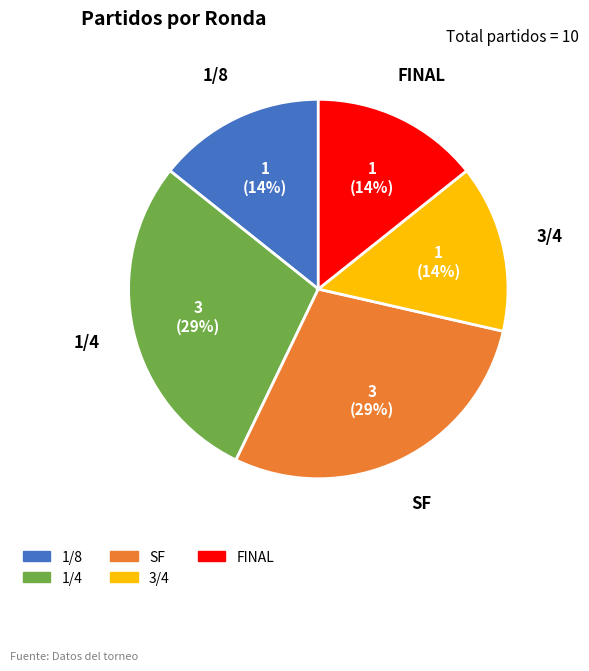

Is there any slice that represents more than half of the pie?

No